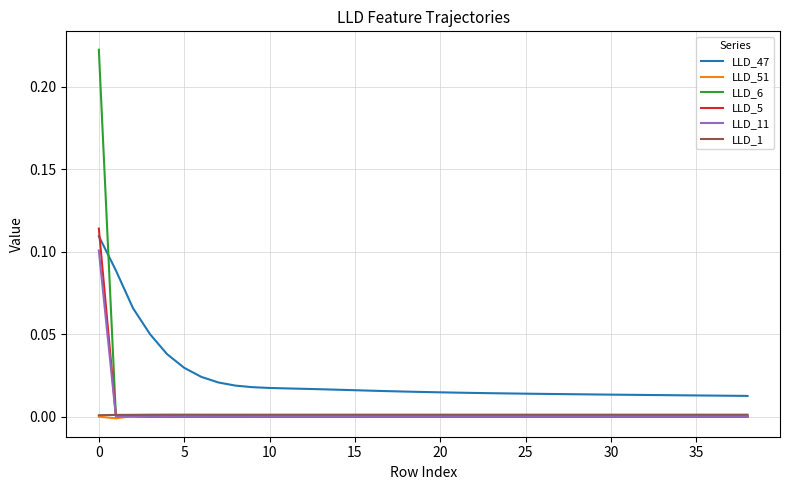

True or false: LLD_51 and LLD_47 intersect in this chart.

False